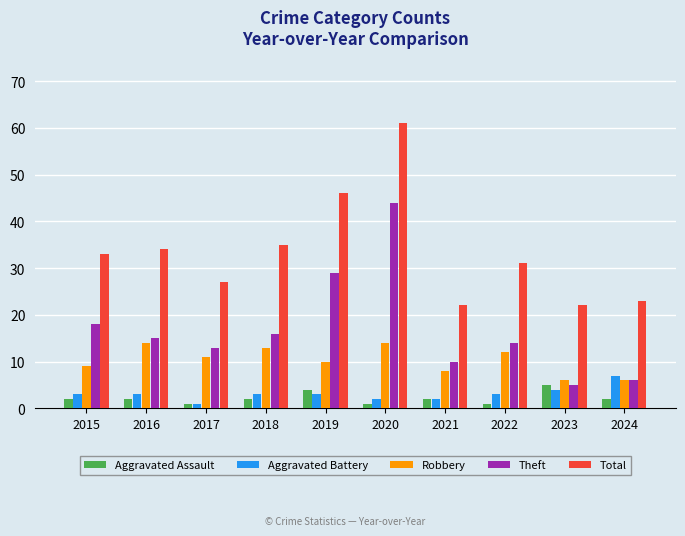

What is the difference between the second highest and minimum values in the Aggravated Assault series?

3